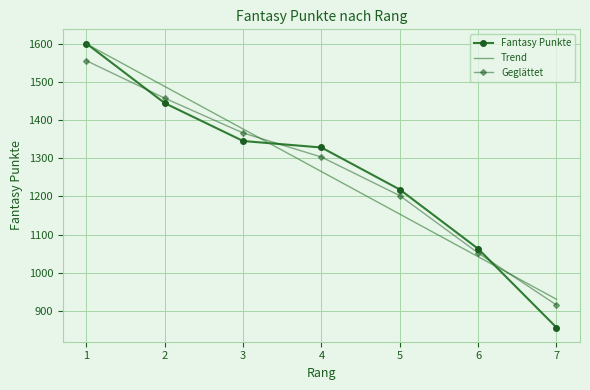

The value of Trend at 3 is 807.3. True or false?

False